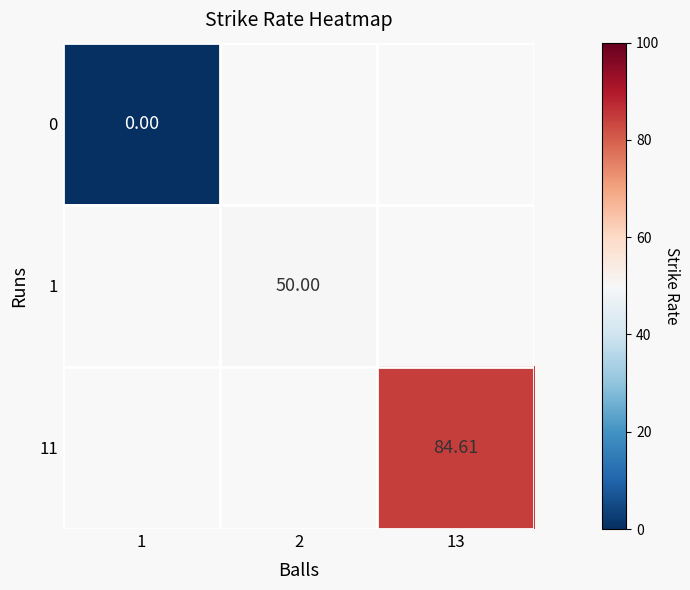

At which category does the chart reach its minimum across all series?

1